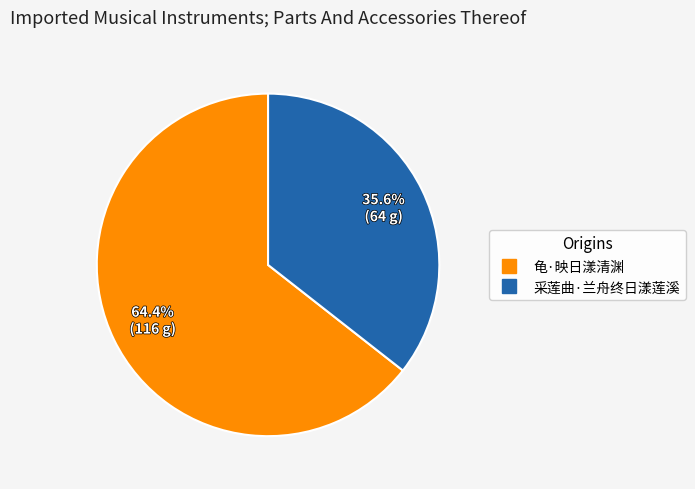

Is it true that 龟·映日漾清渊 is 54% of the pie?

False